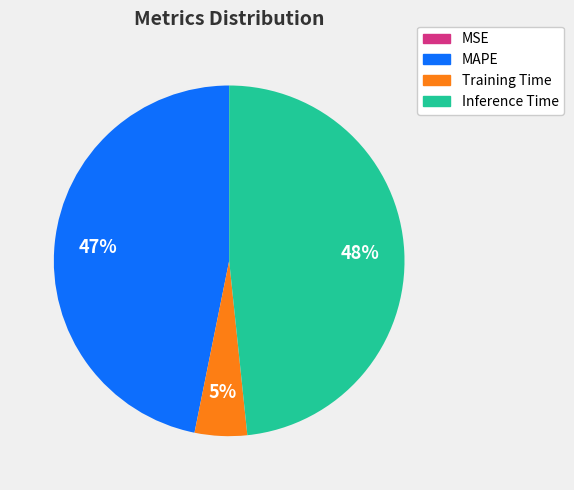

Does Training Time represent more than half of the total?

No